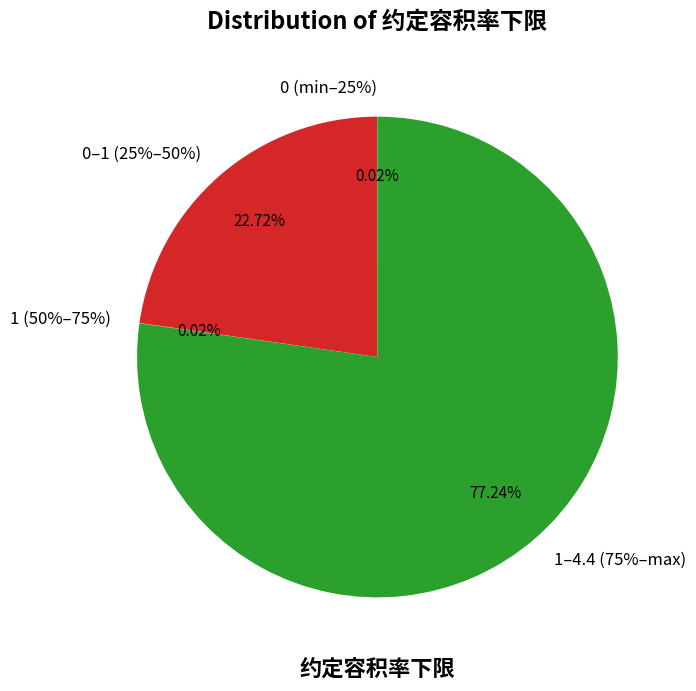

Is max the majority of the pie?

No